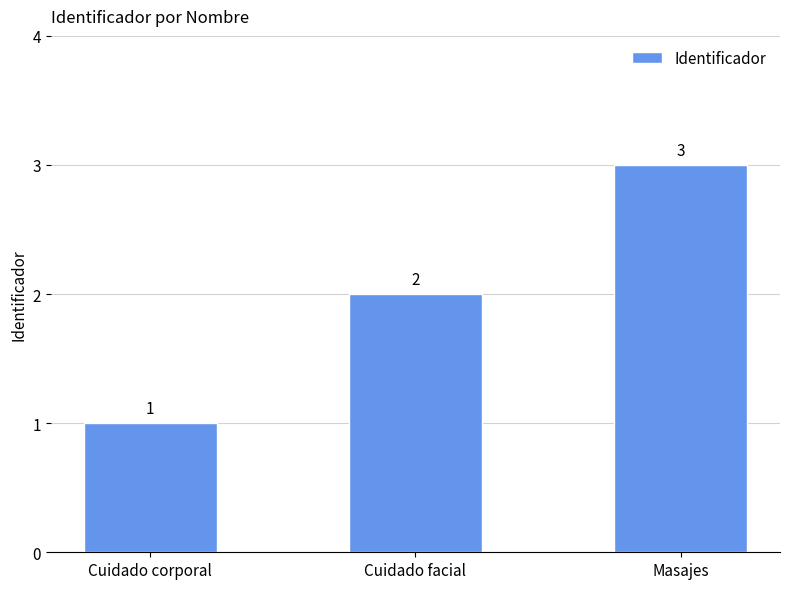

How many bars are there in total?

3